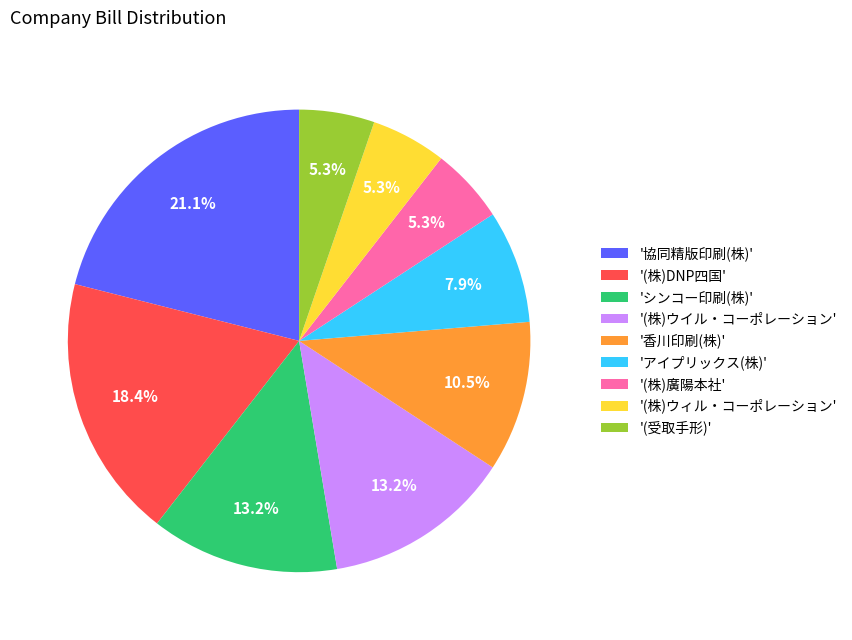

What portion of the pie excludes '(株)DNP四国'?

81.6%